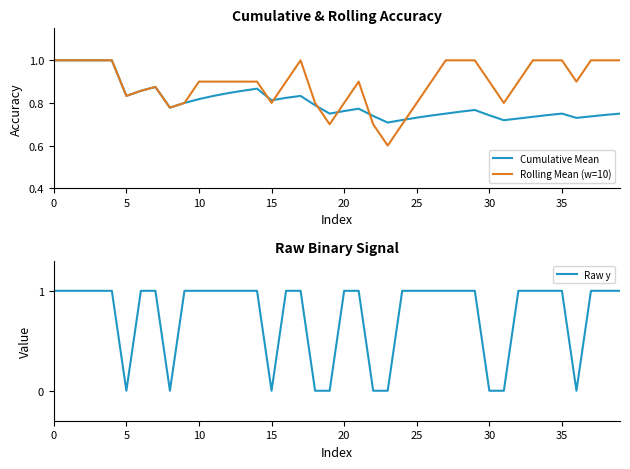

The Cumulative Mean series shows 0.5 at 28. True or false?

False